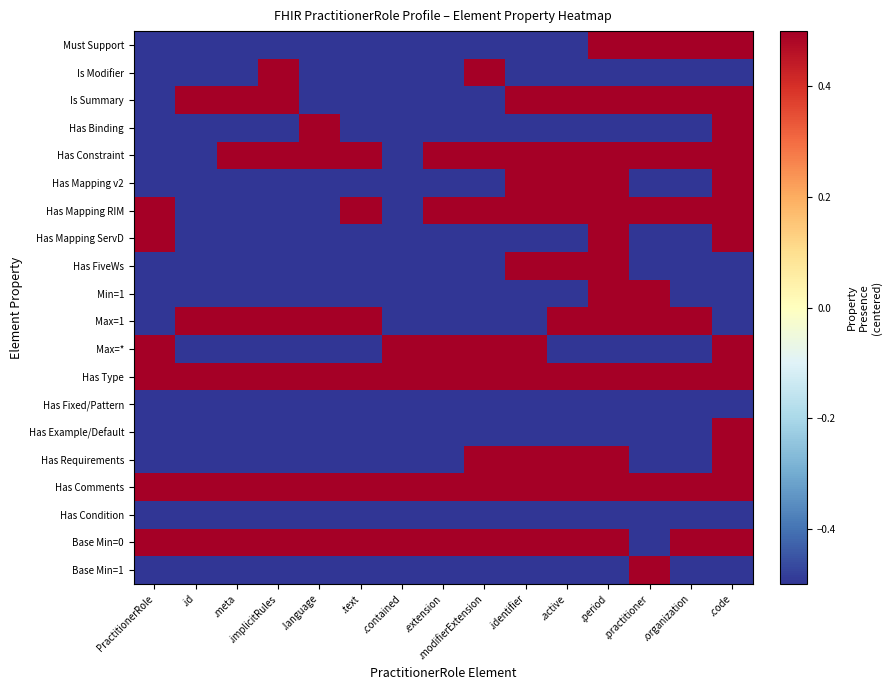

At how many categories does at least one series exceed 0?

15